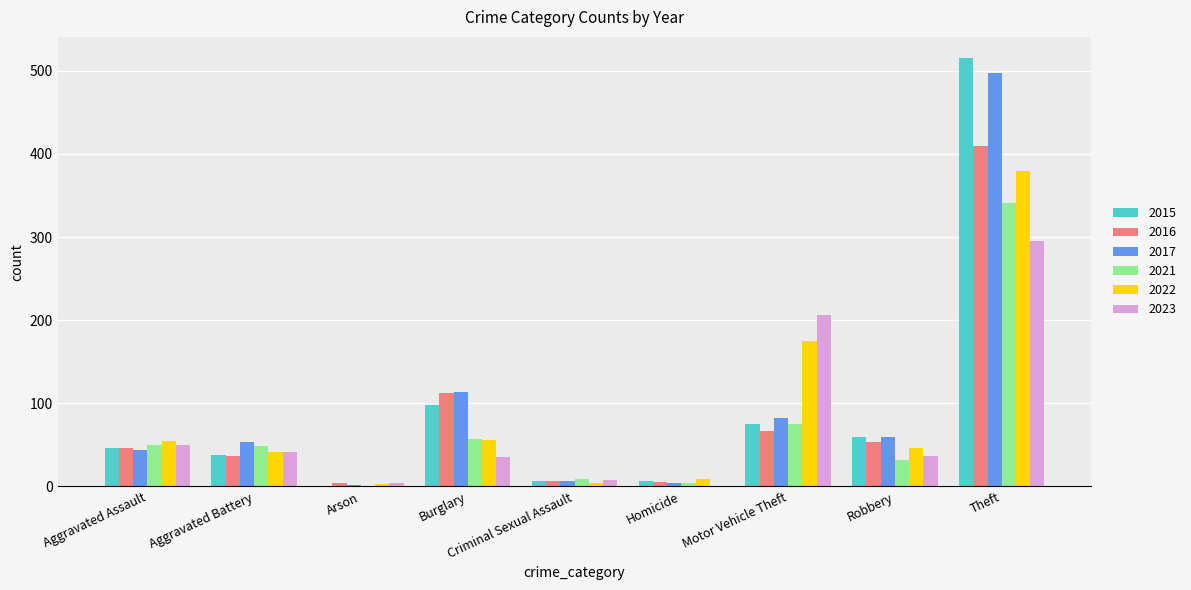

What is the total value across all series at Motor Vehicle Theft?

680